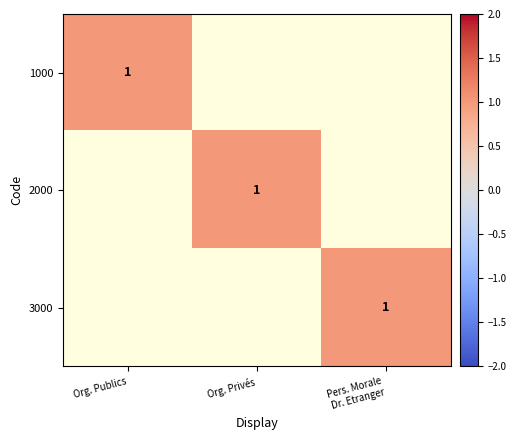

How many data points in 1000 are above 0?

1